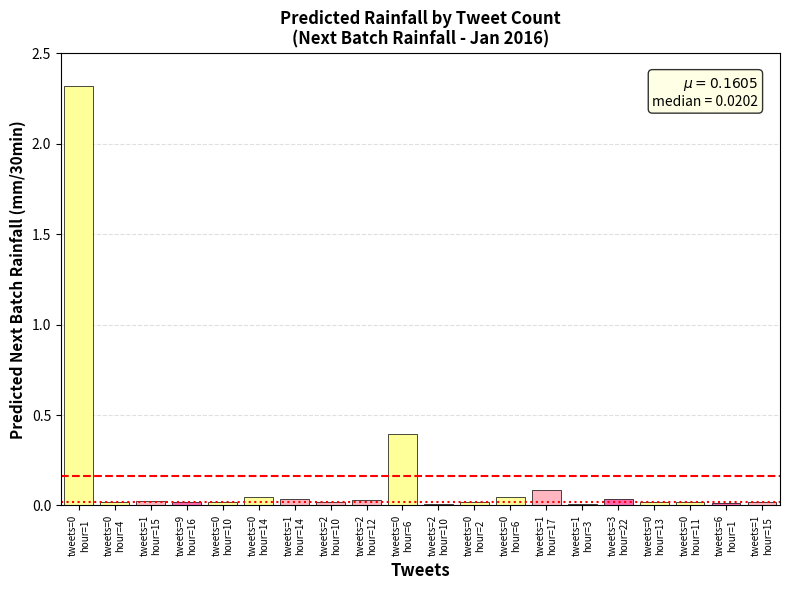

Reading left to right, extract all data points from this chart.

2.3	0.0	0.0	0.0	0.0	0.0	0.0	0.0	0.0	0.4	0.0	0.0	0.0	0.1	0.0	0.0	0.0	0.0	0.0	0.0